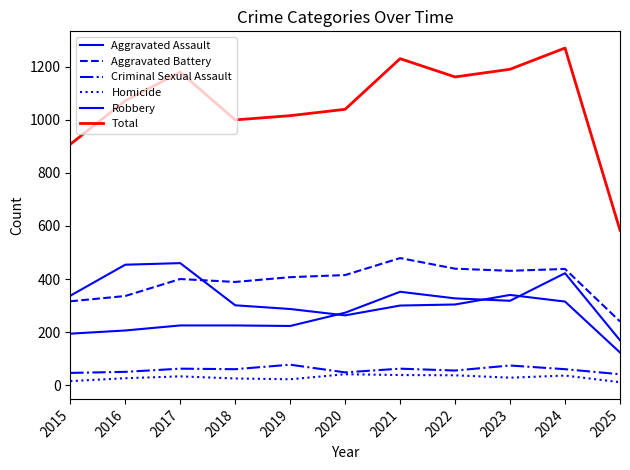

How many lines are shown in the chart?

6